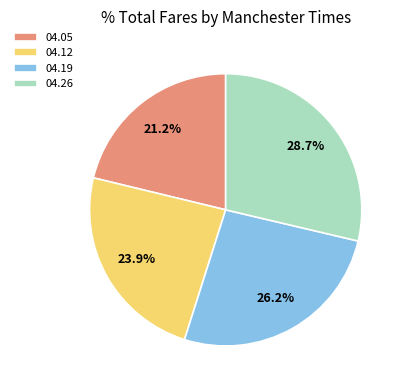

What is the smallest slice in the pie chart?

04.05